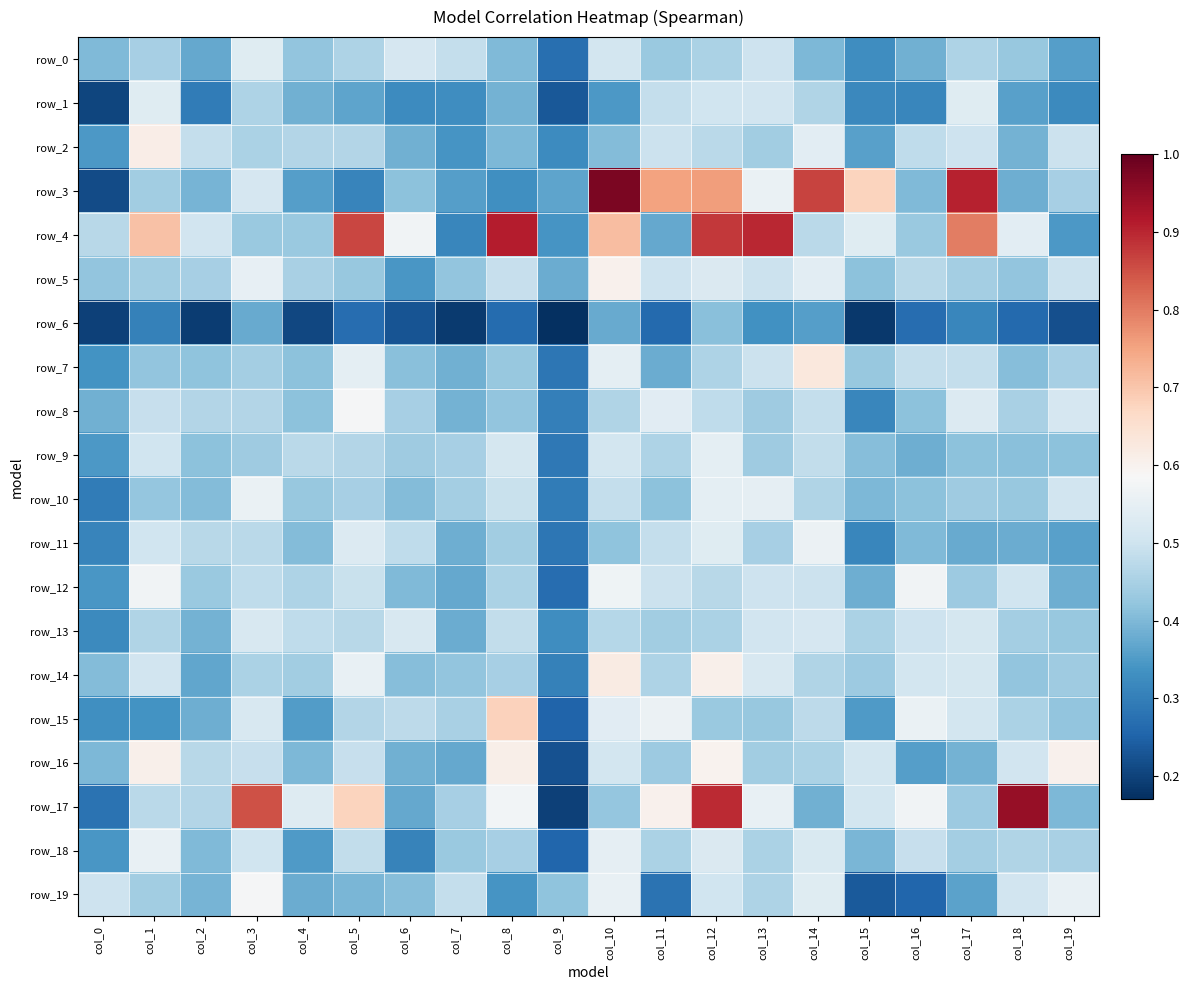

Which series has the widest spread of values?

row_3